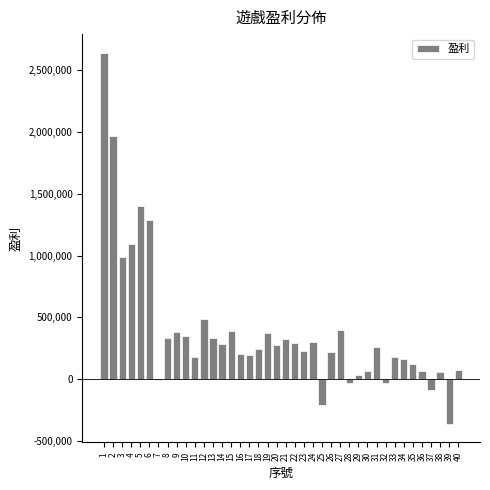

The value at 23 is 230339.1. True or false?

True